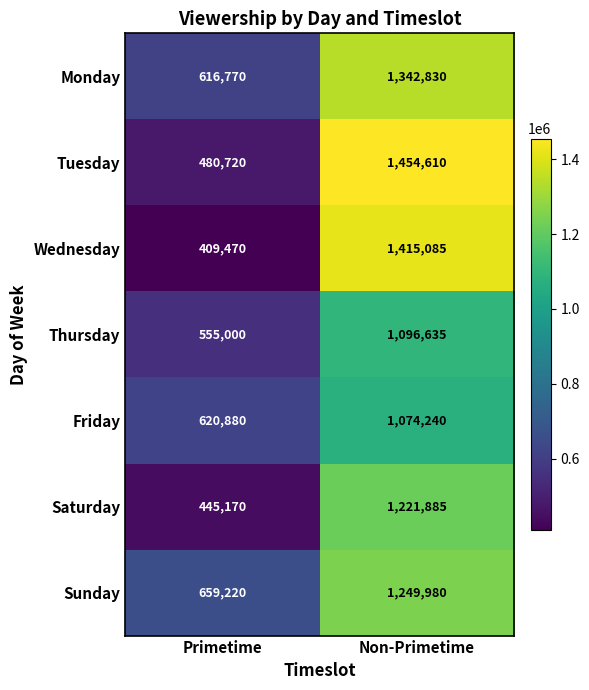

What is the smallest value displayed?

409470